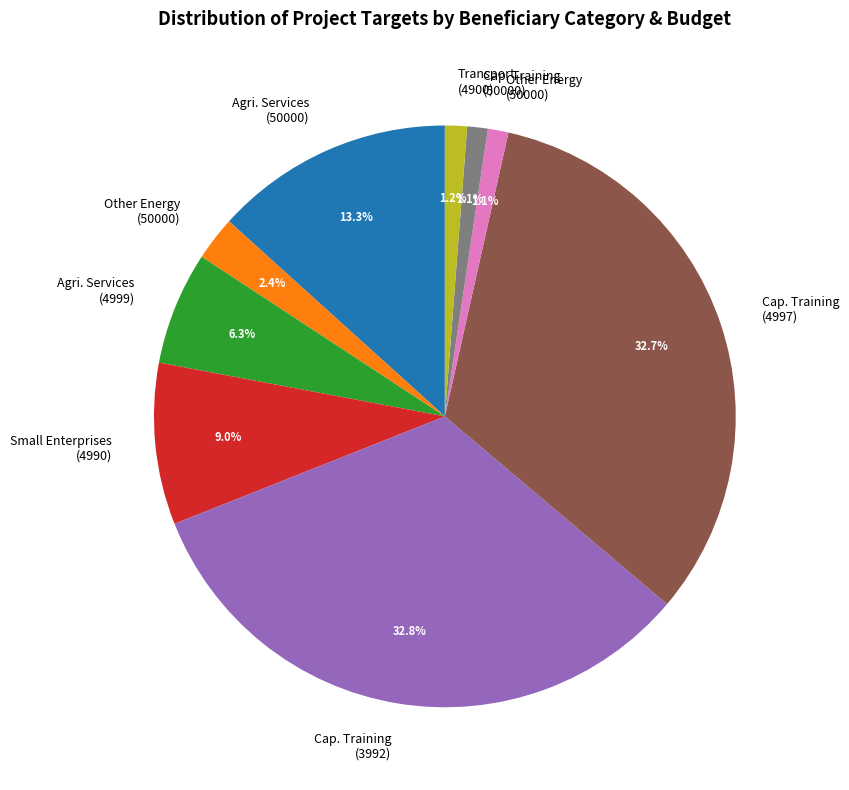

Is there any slice that represents more than half of the pie?

No